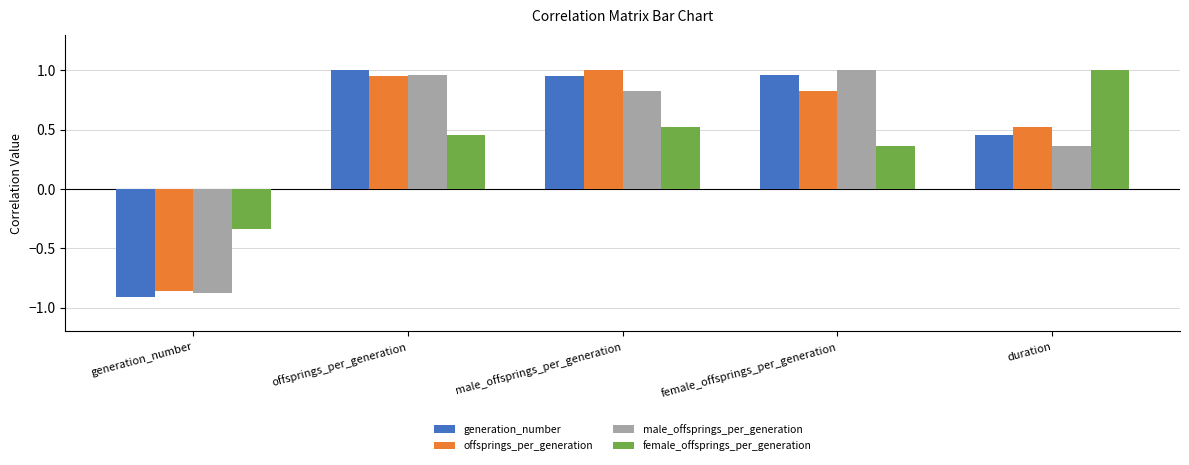

Where does the male_offsprings_per_generation series first go above 0?

offsprings_per_generation